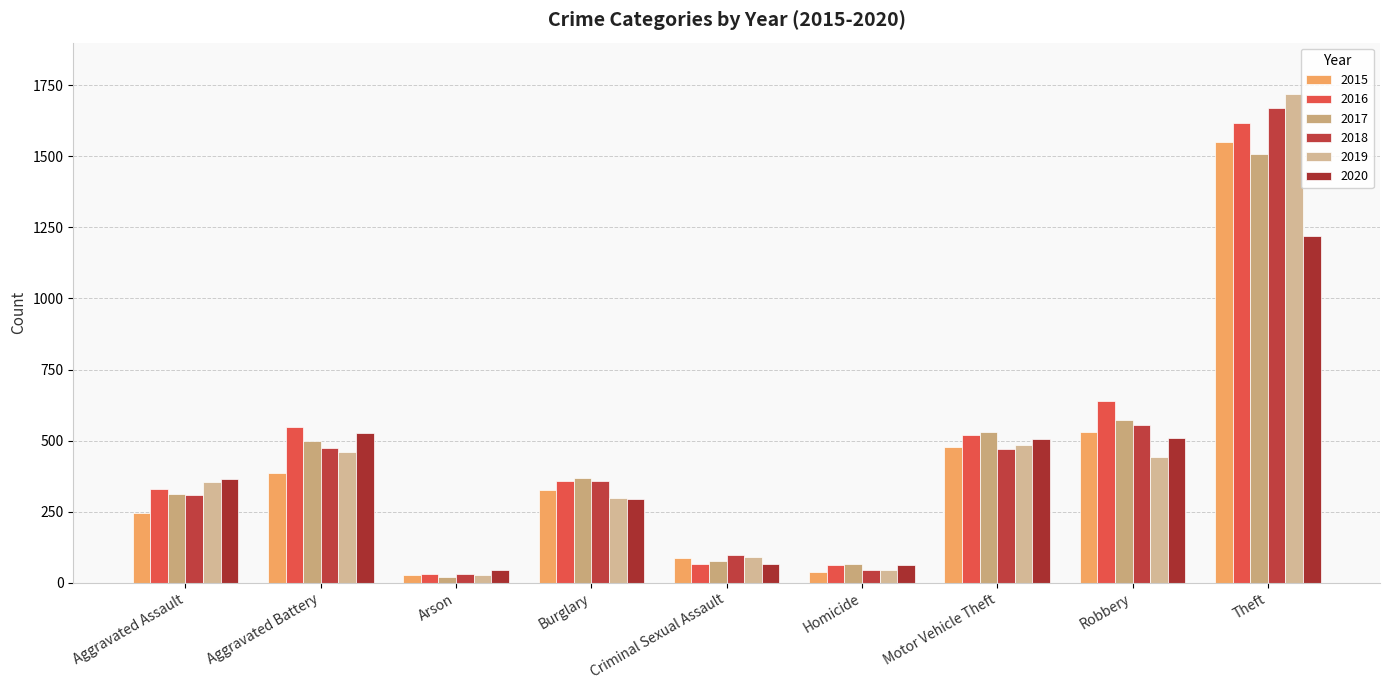

Which series has the largest total across all categories?

2016